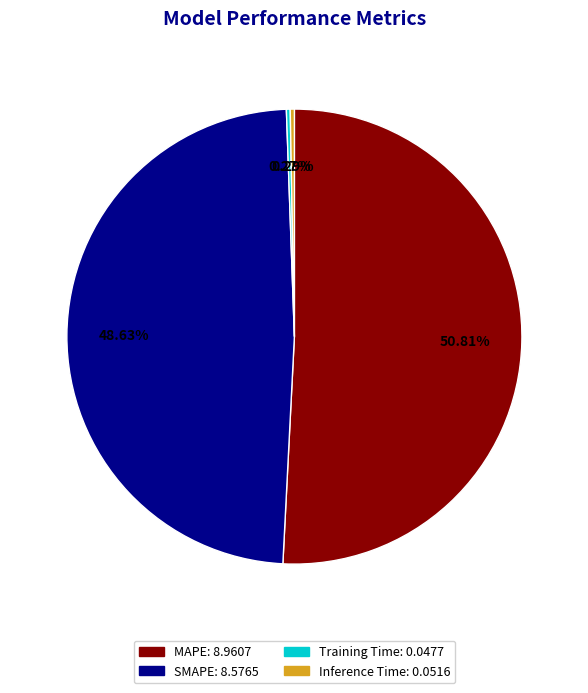

True or false: Inference Time accounts for 7% of the total.

False